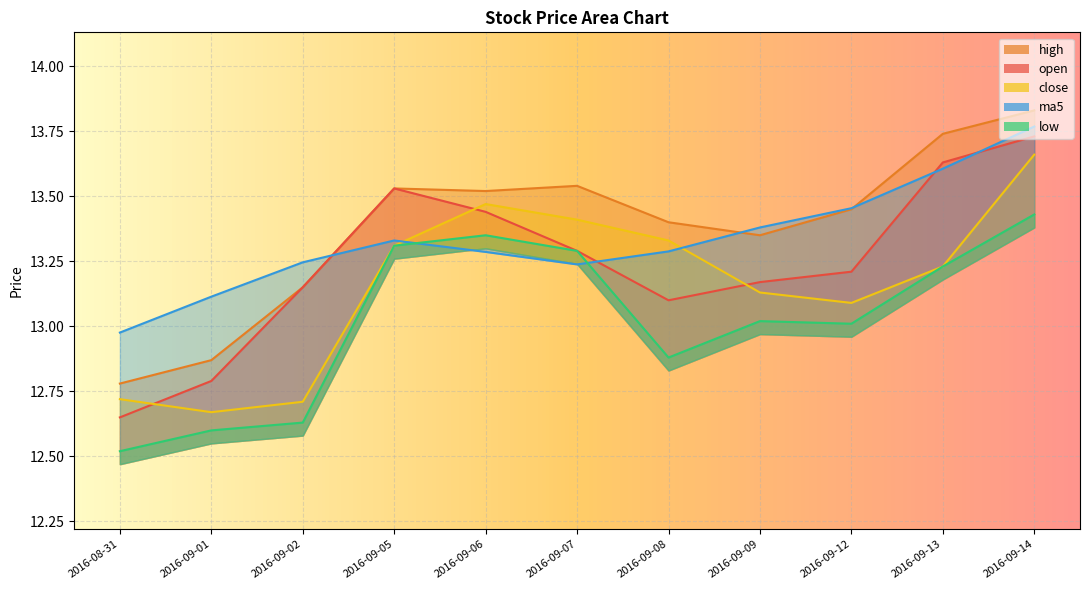

Reading left to right, transcribe all the data shown in this chart.

open: 12.7	12.8	13.2	13.5	13.4	13.3	13.1	13.2	13.2	13.6	13.7
high: 12.8	12.9	13.2	13.5	13.5	13.5	13.4	13.3	13.4	13.7	13.8
close: 12.7	12.7	12.7	13.3	13.5	13.4	13.3	13.1	13.1	13.2	13.7
low: 12.5	12.6	12.6	13.3	13.3	13.3	12.9	13.0	13.0	13.2	13.4
ma5: 13.0	13.1	13.2	13.3	13.3	13.2	13.3	13.4	13.5	13.6	13.8